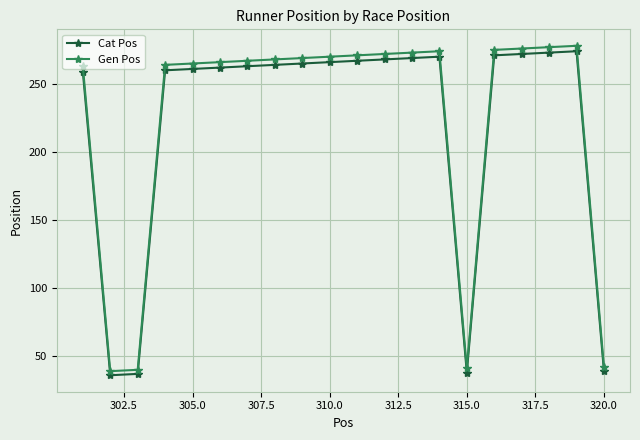

True or false: Cat Pos and Gen Pos intersect in this chart.

False